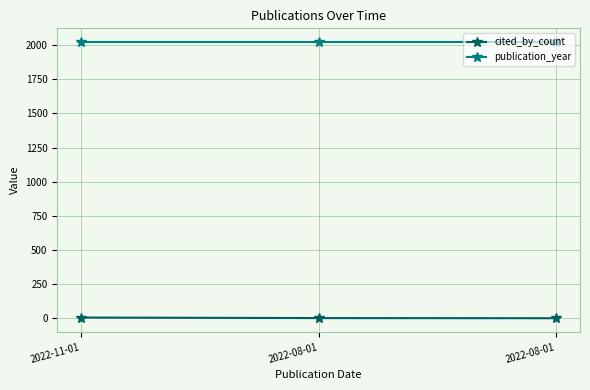

Is it true that cited_by_count equals 5 at 2022-11-01?

True